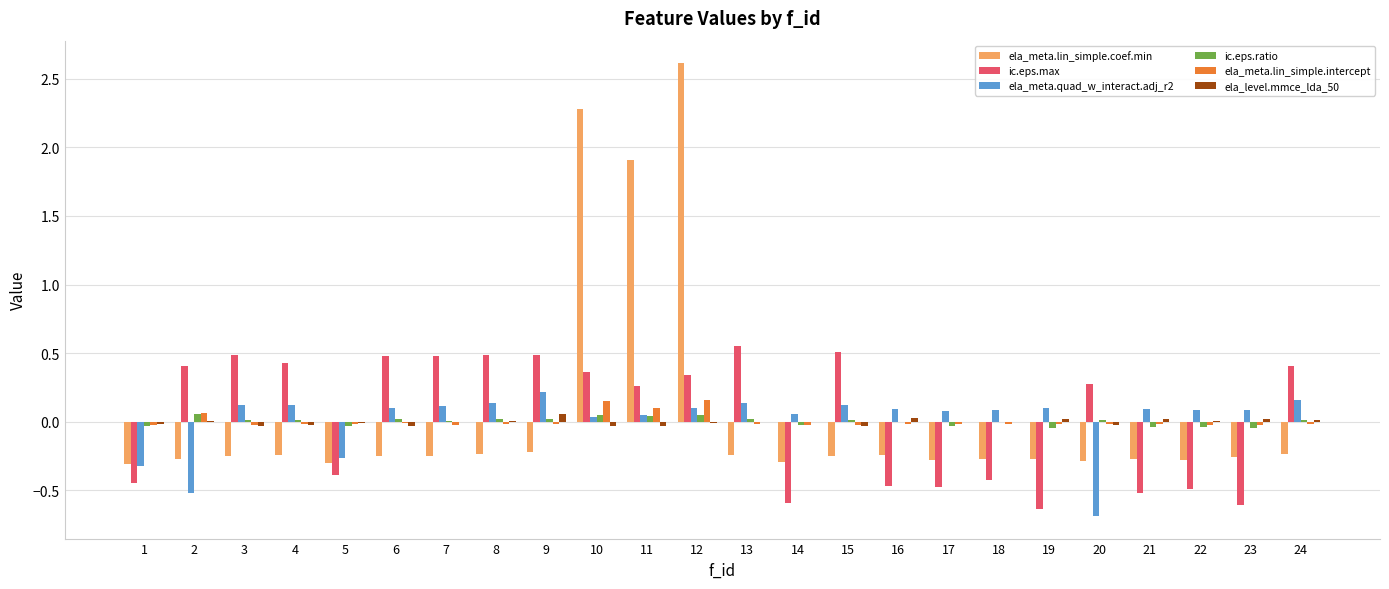

What is the greatest value displayed?

2.6